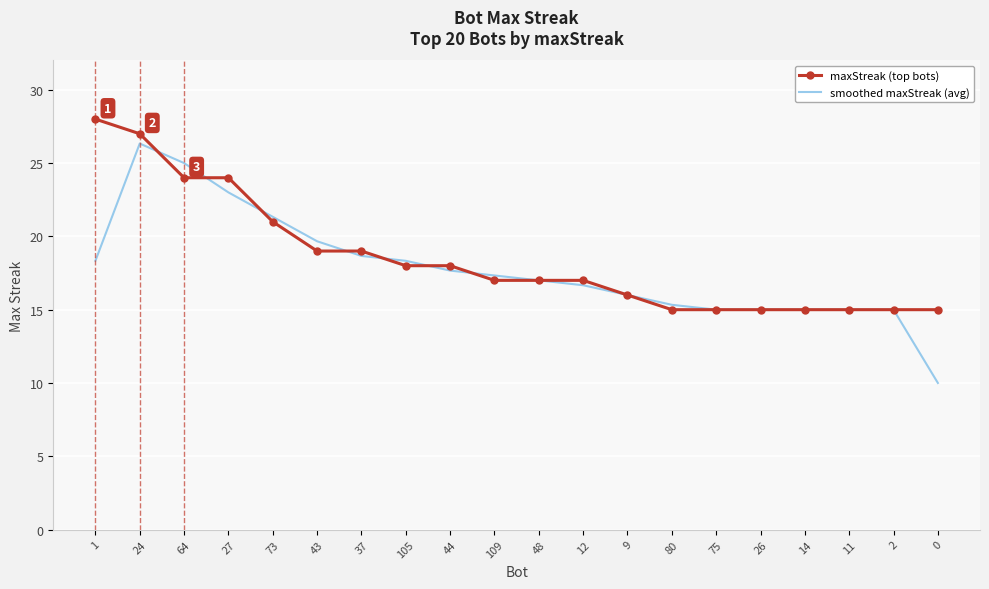

List the series in order of their peak value, highest first.

maxStreak (top bots), smoothed maxStreak (avg)